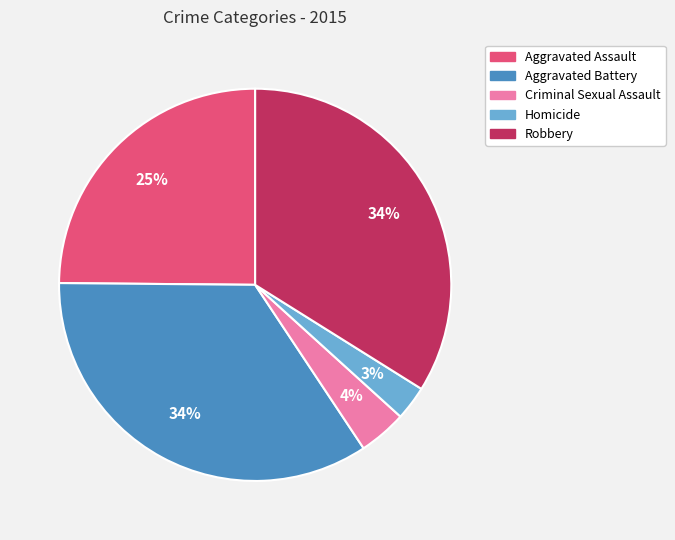

Is it true that Criminal Sexual Assault is 17% of the pie?

False